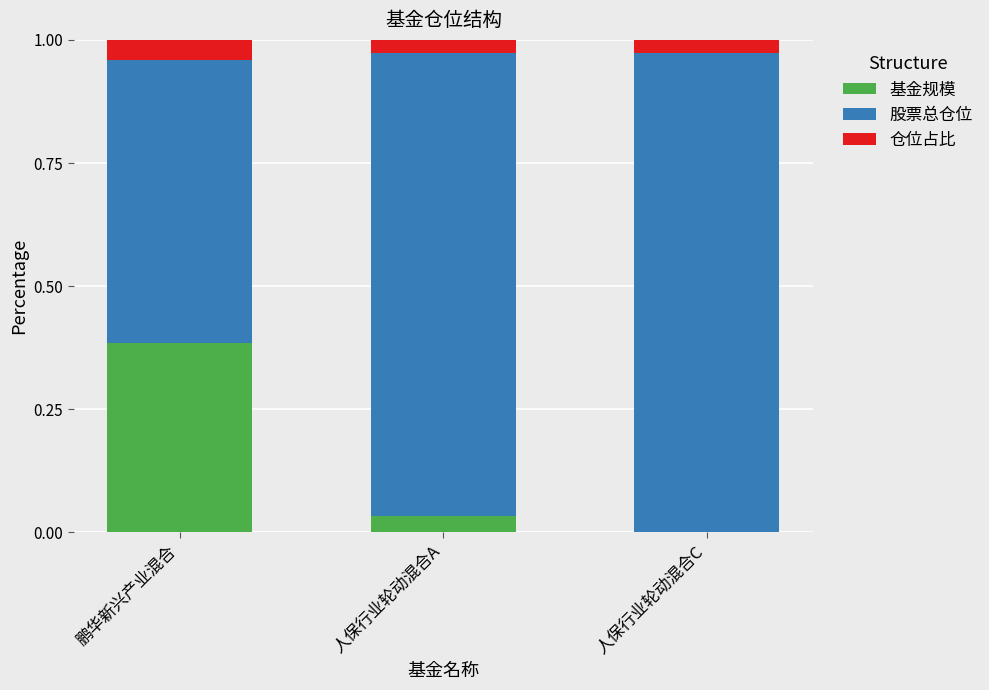

Are the bars horizontal?

No